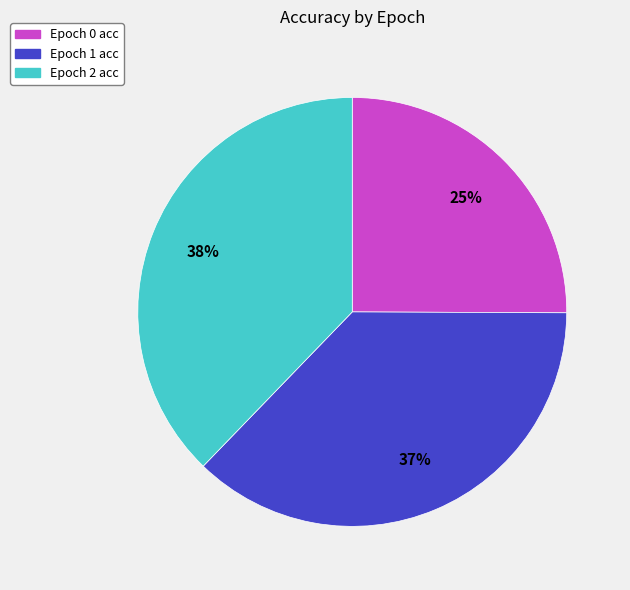

To the nearest percent, what is the average slice percentage?

33%